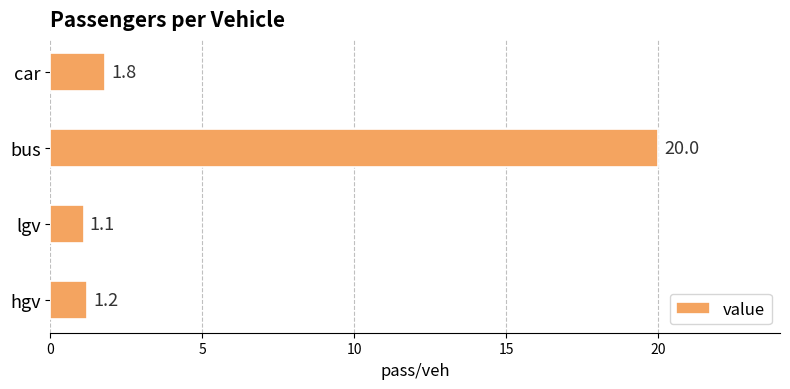

Reading top to bottom, extract all data points from this chart.

1.8	20.0	1.1	1.2